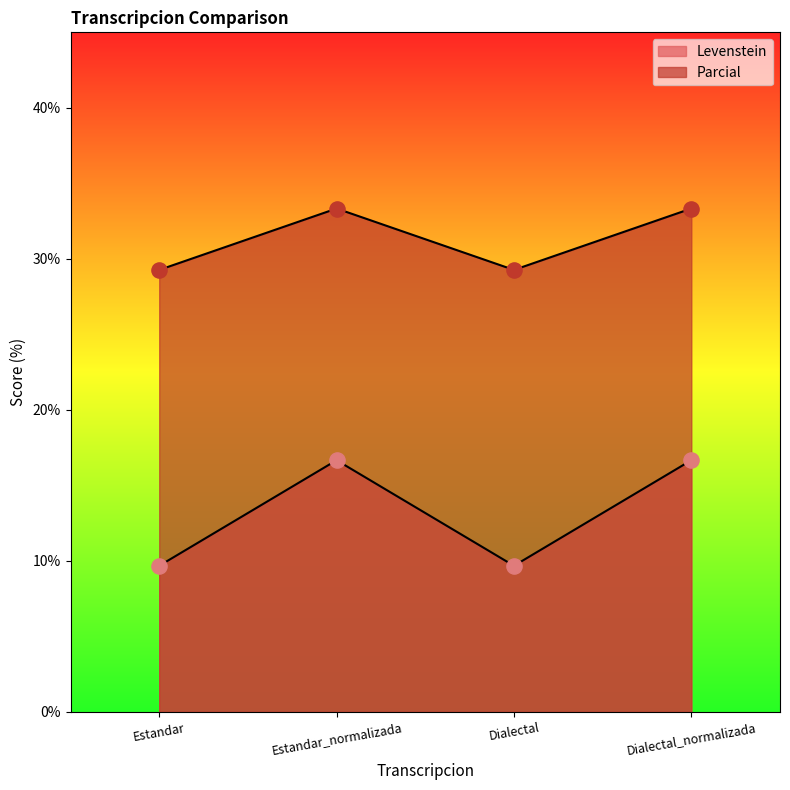

Which series contains the highest Y value?

Parcial